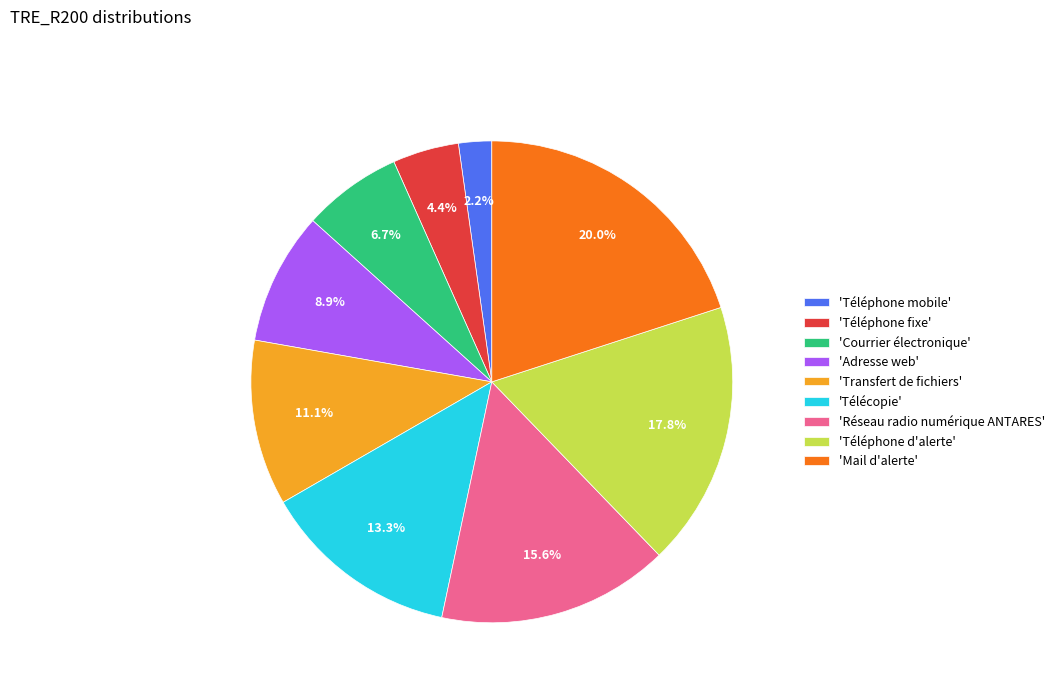

How many slices are in this pie chart?

9